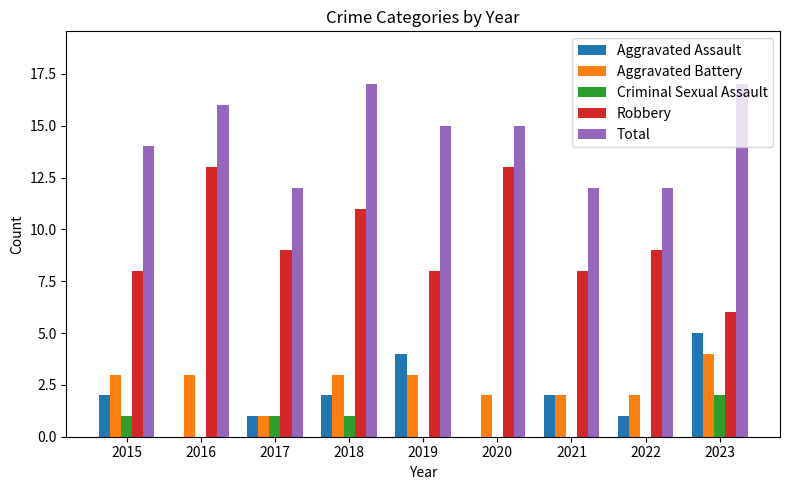

Between 2017 and 2023, which series saw the biggest shift?

Total